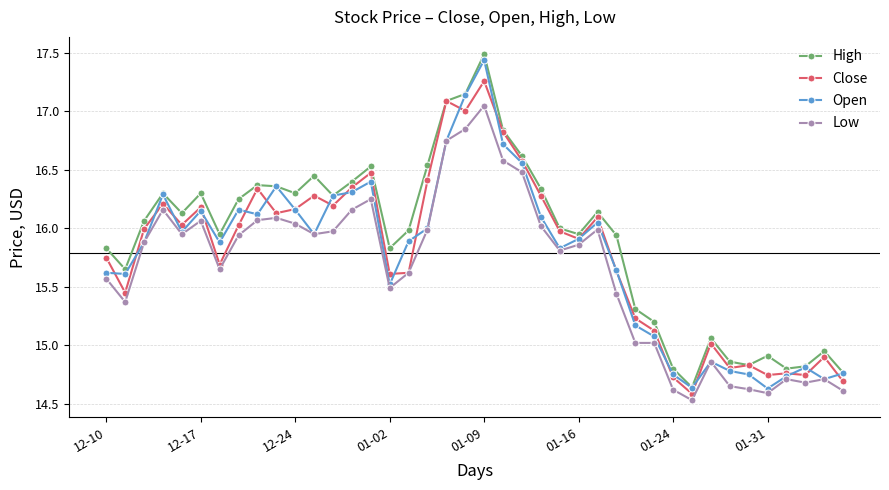

What is the smallest value displayed?

14.5